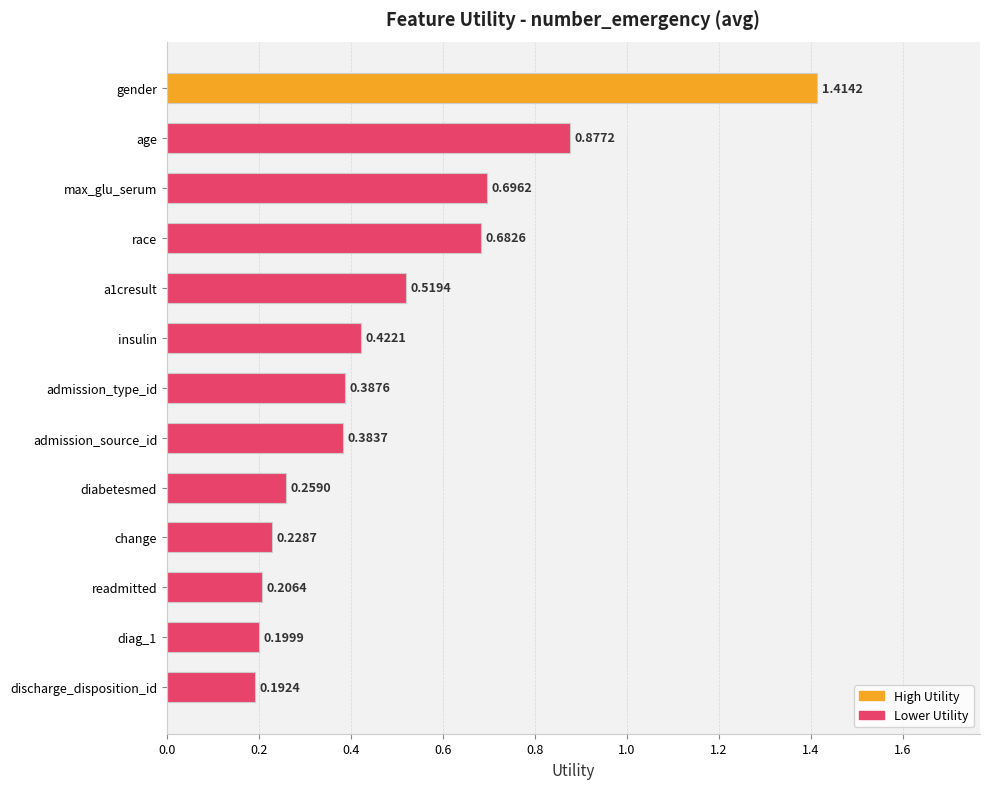

What is the difference between the maximum and minimum values?

1.2